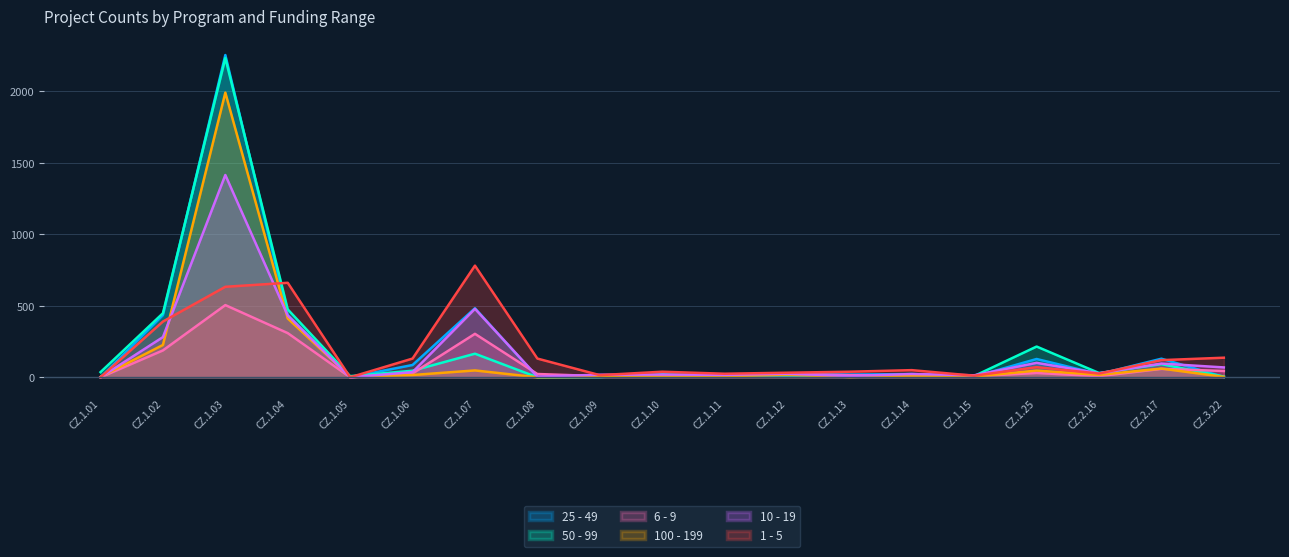

Between which two adjacent categories do 100 - 199 and 1 - 5 first intersect?

CZ.1.01 and CZ.1.02